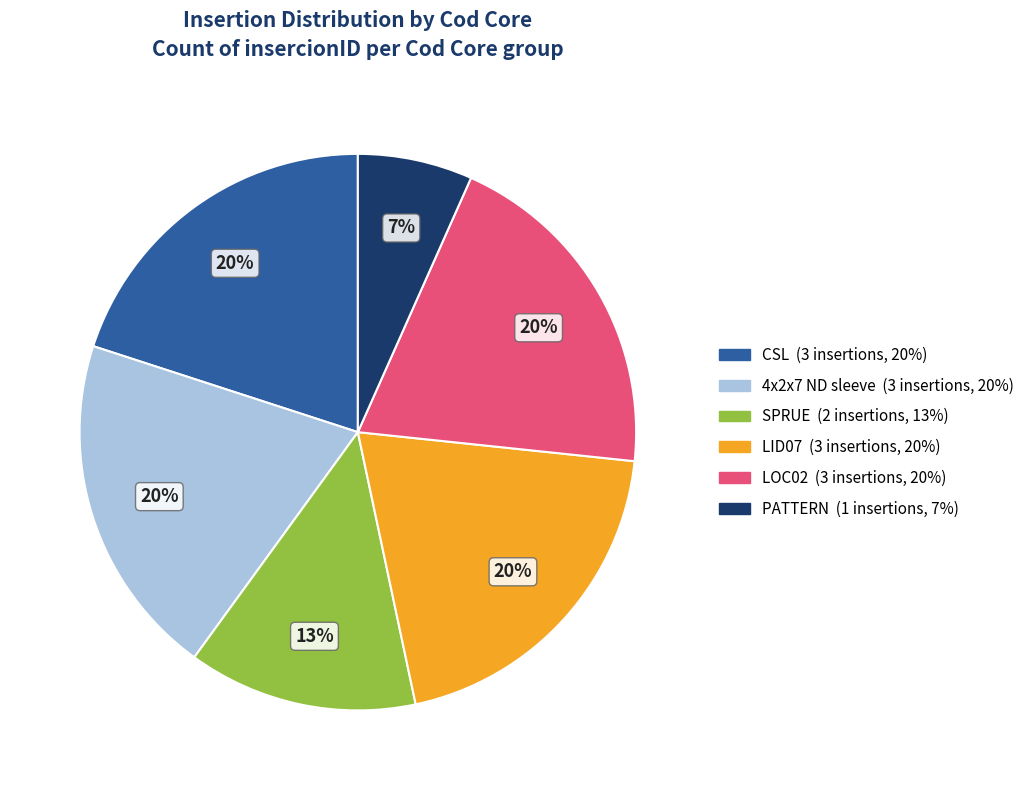

To the nearest percent, what is the average slice percentage?

17%